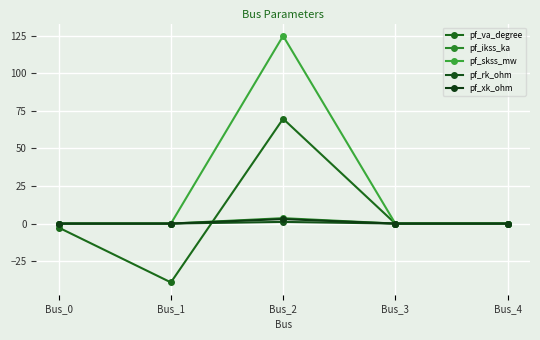

True or false: pf_xk_ohm and pf_rk_ohm intersect in this chart.

False